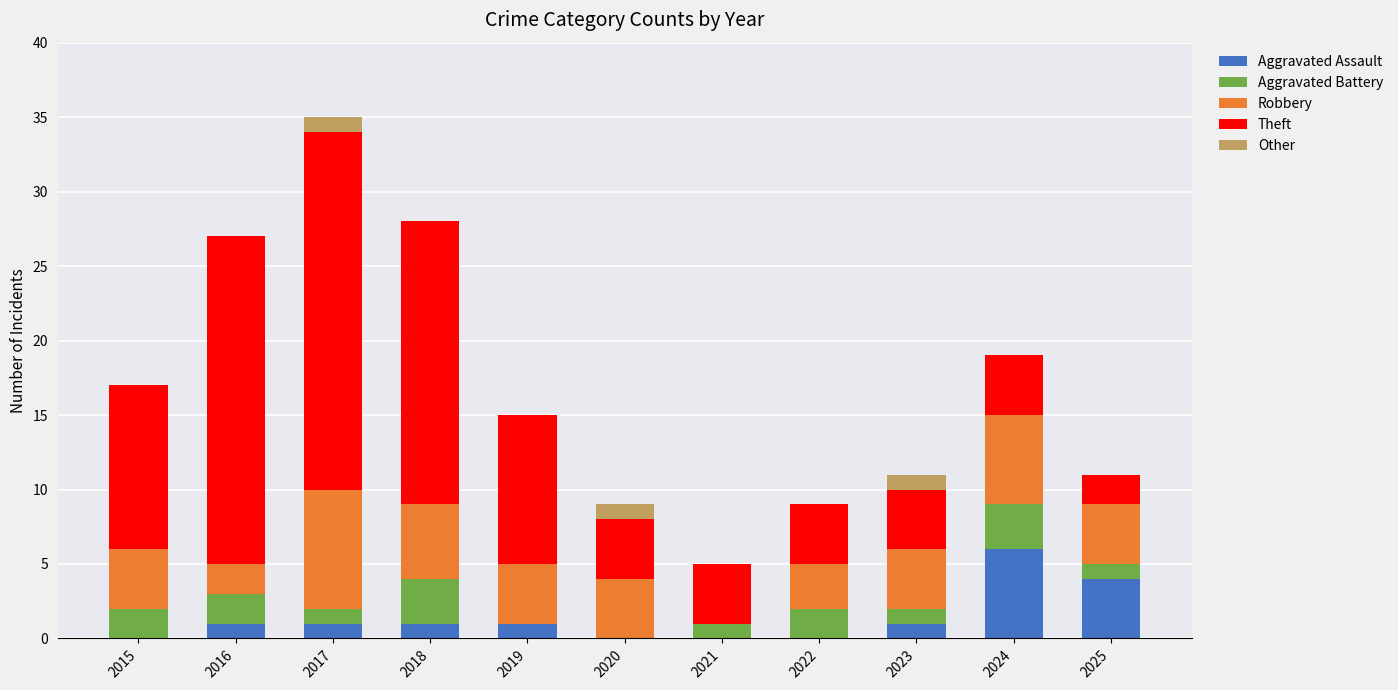

At which category is the sum across all series the highest?

2017